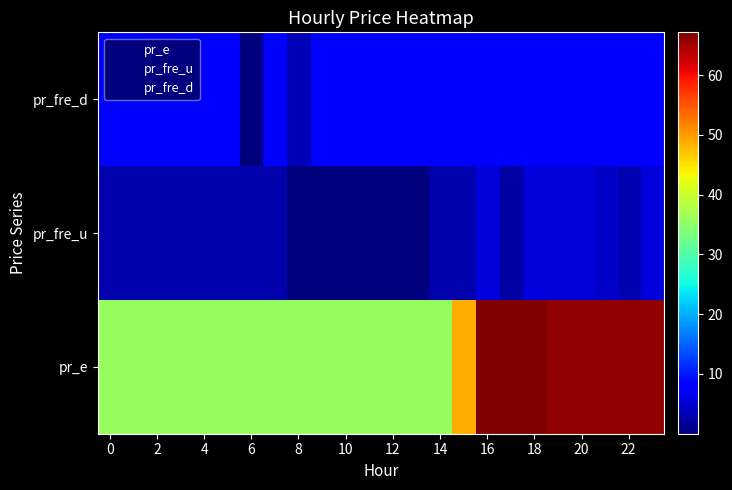

What is the maximum value shown in the chart?

67.2